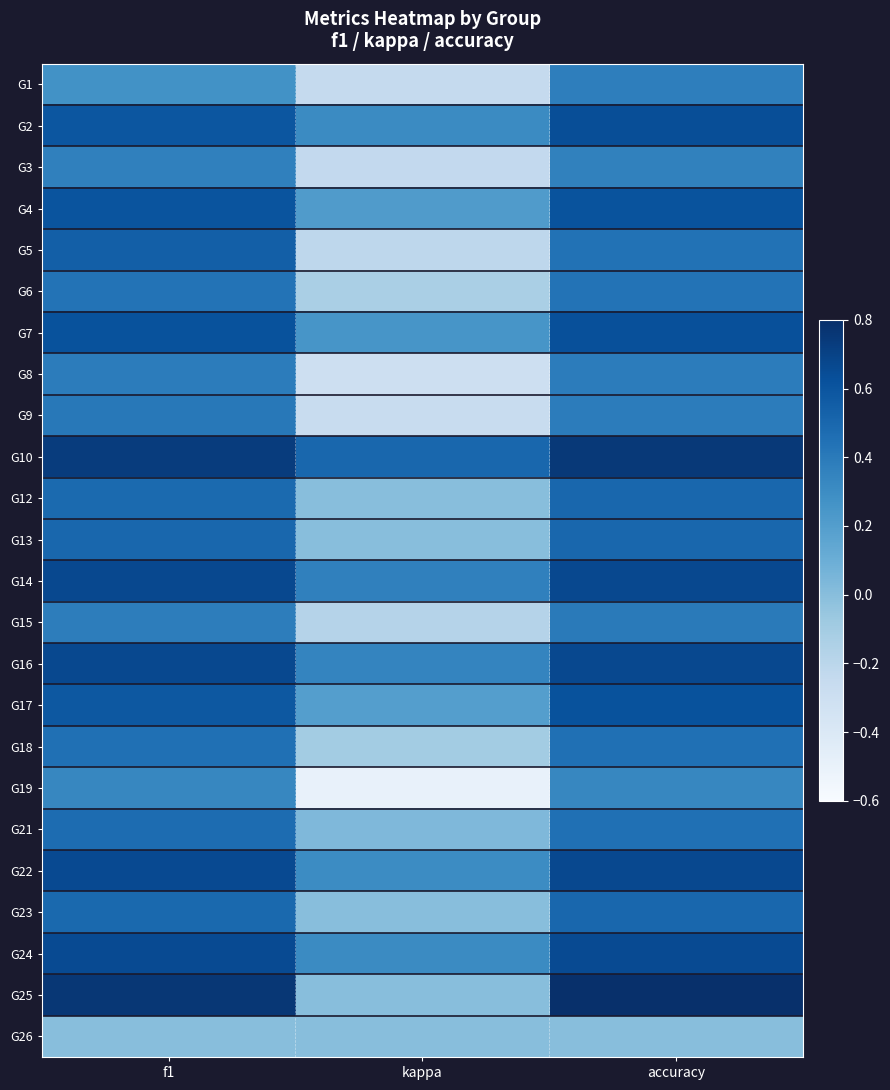

Reading left to right, extract all data points from this chart.

G1: f1=0.3	kappa=-0.2	accuracy=0.4
G2: f1=0.6	kappa=0.3	accuracy=0.6
G3: f1=0.4	kappa=-0.2	accuracy=0.4
G4: f1=0.6	kappa=0.2	accuracy=0.6
G5: f1=0.5	kappa=-0.2	accuracy=0.4
G6: f1=0.4	kappa=-0.1	accuracy=0.4
G7: f1=0.6	kappa=0.2	accuracy=0.6
G8: f1=0.4	kappa=-0.3	accuracy=0.4
G9: f1=0.4	kappa=-0.3	accuracy=0.4
G10: f1=0.7	kappa=0.5	accuracy=0.8
G12: f1=0.5	kappa=0.0	accuracy=0.5
G13: f1=0.5	kappa=0.0	accuracy=0.5
G14: f1=0.7	kappa=0.4	accuracy=0.7
G15: f1=0.4	kappa=-0.2	accuracy=0.4
G16: f1=0.7	kappa=0.3	accuracy=0.7
G17: f1=0.6	kappa=0.2	accuracy=0.6
G18: f1=0.5	kappa=-0.1	accuracy=0.5
G19: f1=0.3	kappa=-0.5	accuracy=0.3
G21: f1=0.5	kappa=0.0	accuracy=0.5
G22: f1=0.7	kappa=0.3	accuracy=0.7
G23: f1=0.5	kappa=0.0	accuracy=0.5
G24: f1=0.7	kappa=0.3	accuracy=0.7
G25: f1=0.8	kappa=0.0	accuracy=0.8
G26: f1=0.0	kappa=0.0	accuracy=0.0